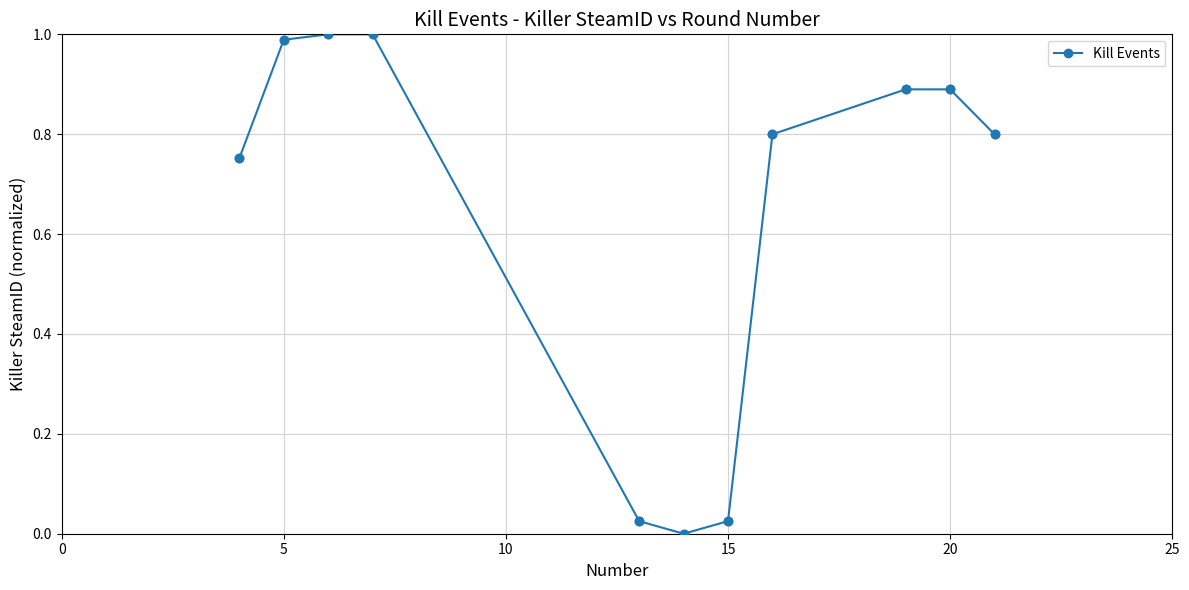

What is the sum of all values?

7.2